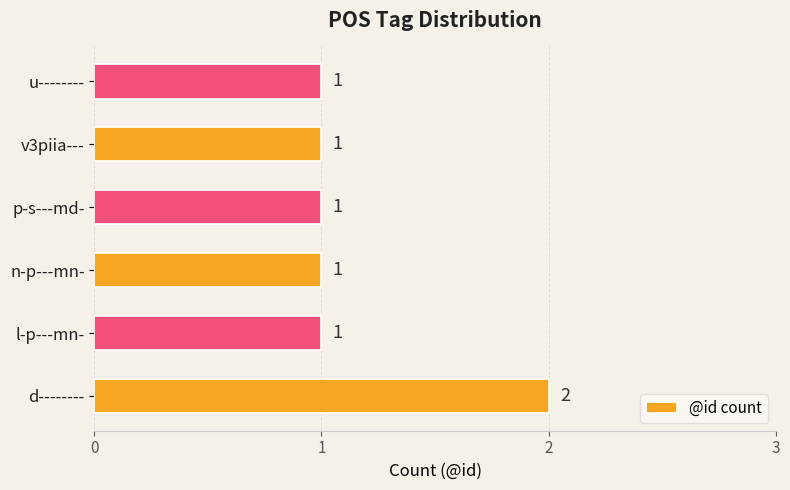

What is the sum of all values?

7